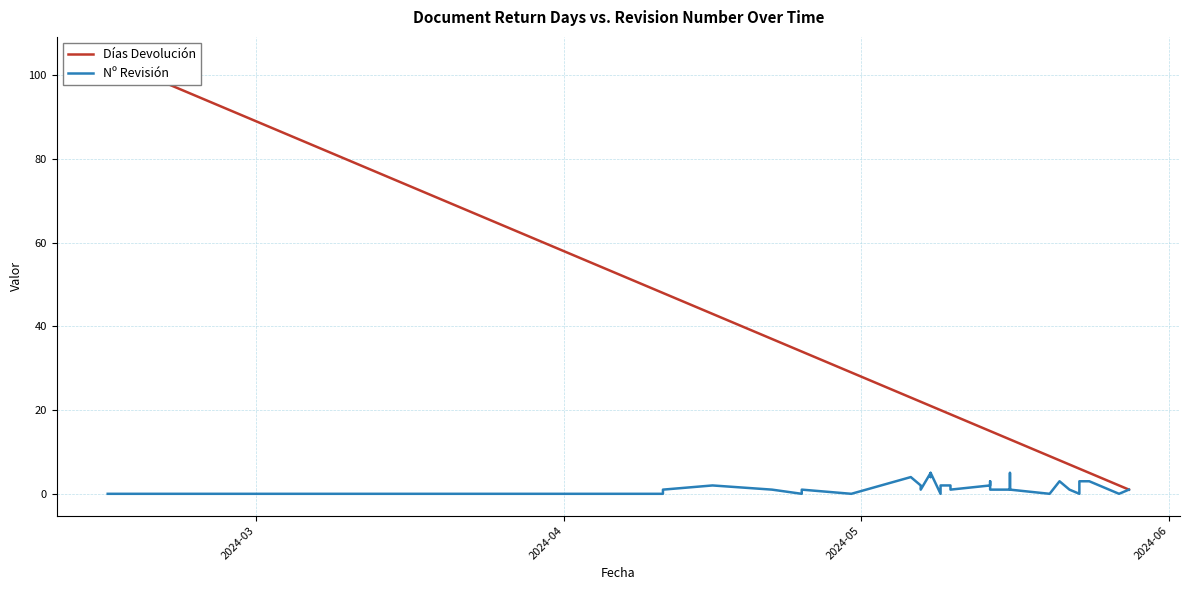

The value of Días Devolución at 10 is 6. True or false?

False